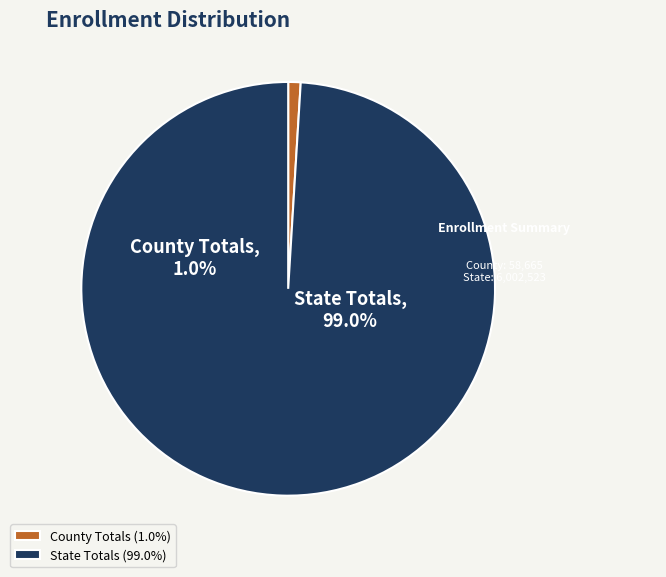

What percentage do State Totals and County Totals together represent?

100.0%